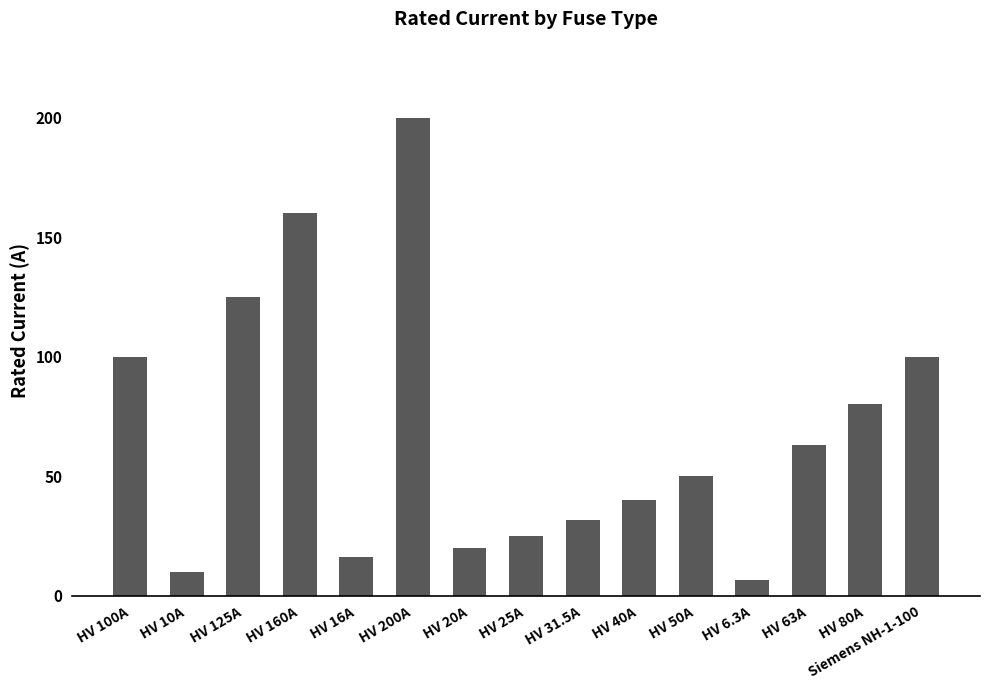

Where does the data first go above 50?

HV 100A